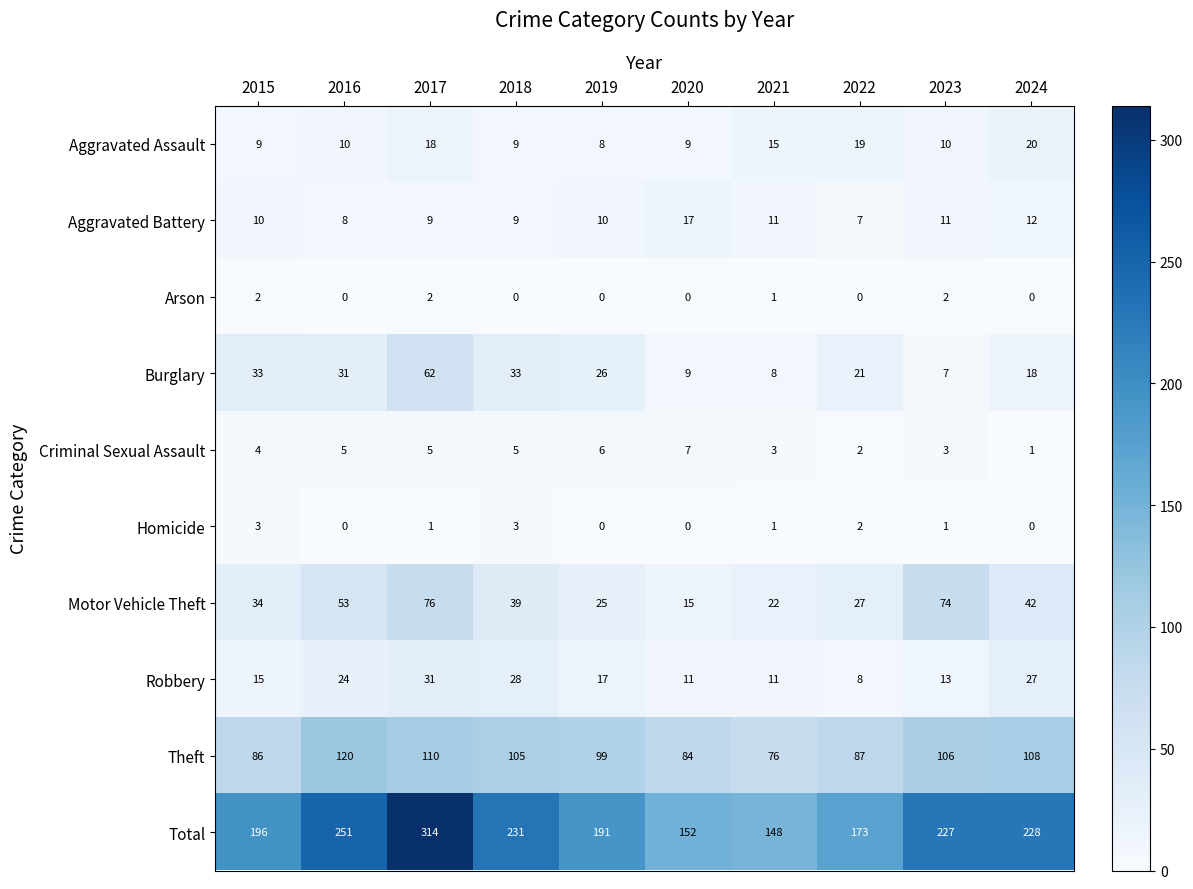

True or false: Total has a value of 227 at 2023.

True